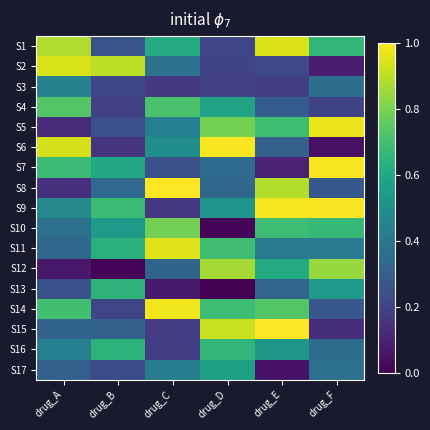

What is the difference between the highest and lowest values at drug_D?

1.0